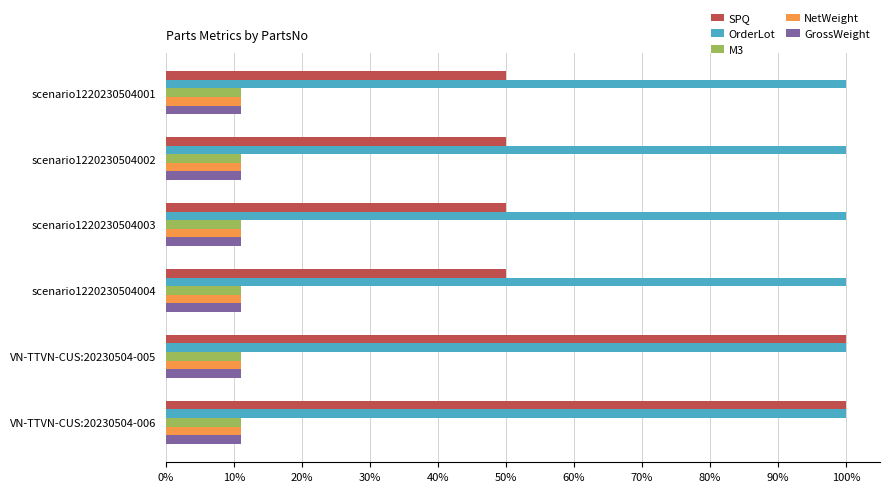

What are all the series names shown in the legend?

SPQ, OrderLot, M3, NetWeight, GrossWeight